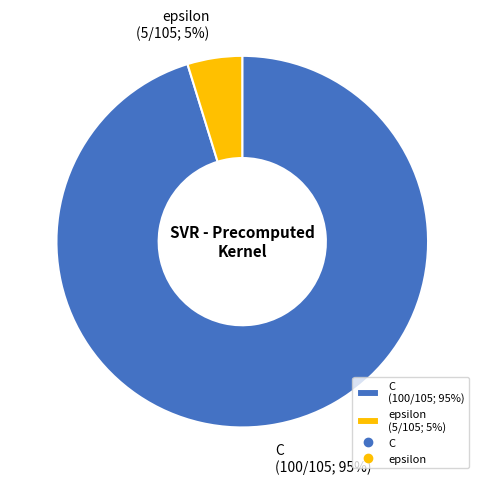

Count the number of slices in the pie.

2